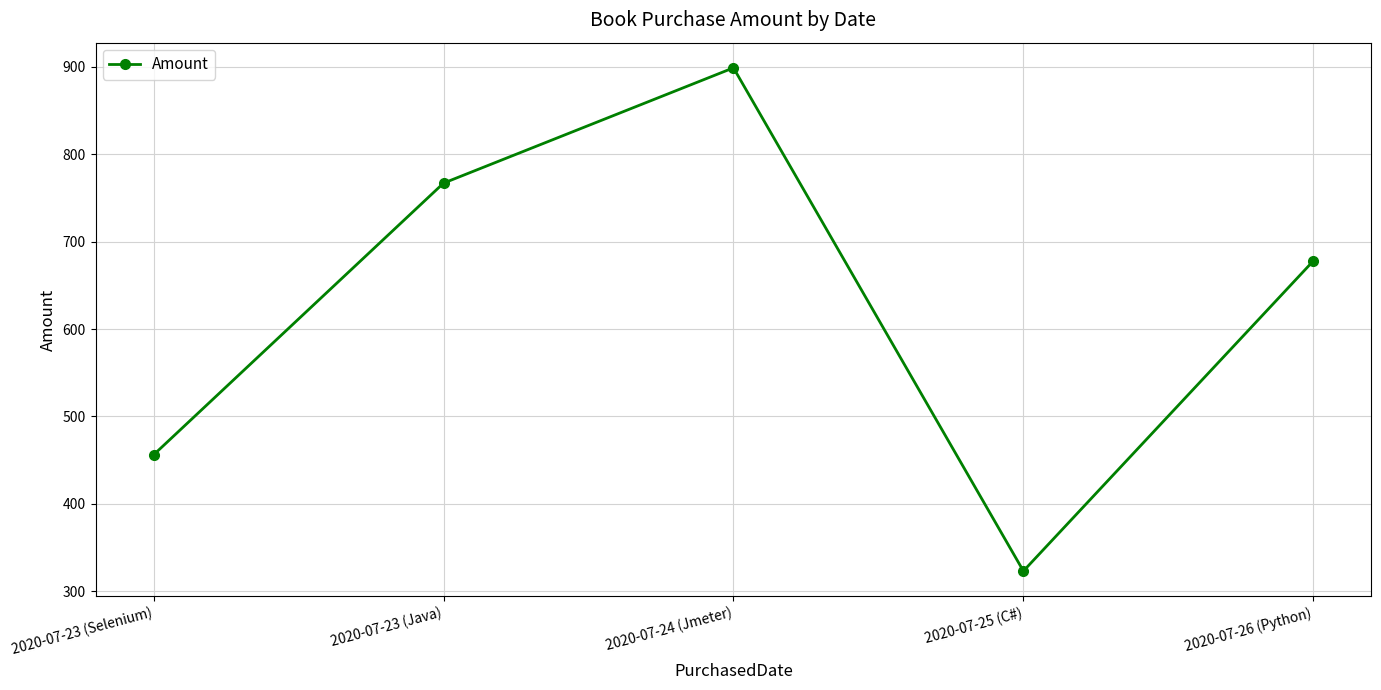

Where is the first local minimum?

2020-07-25 (C#)